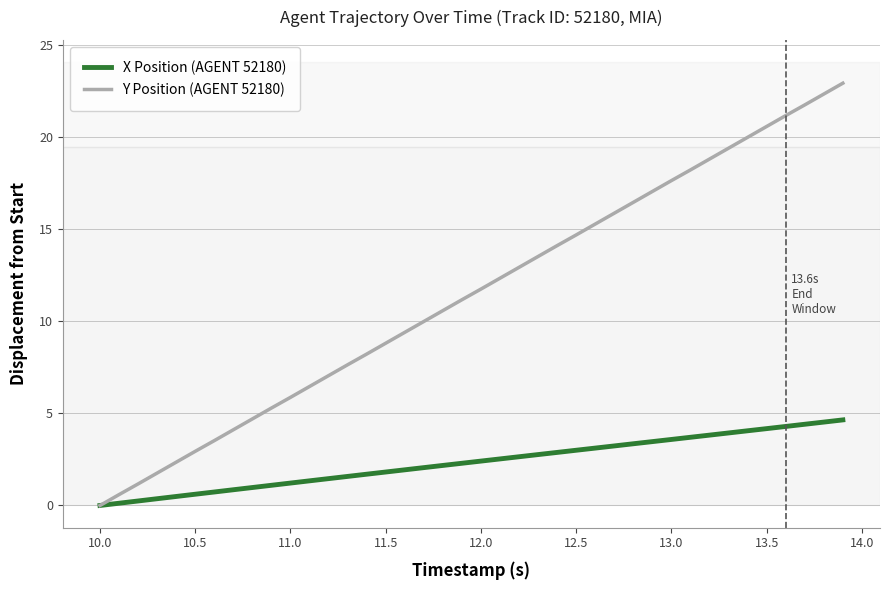

What is the greatest value displayed?

22.9